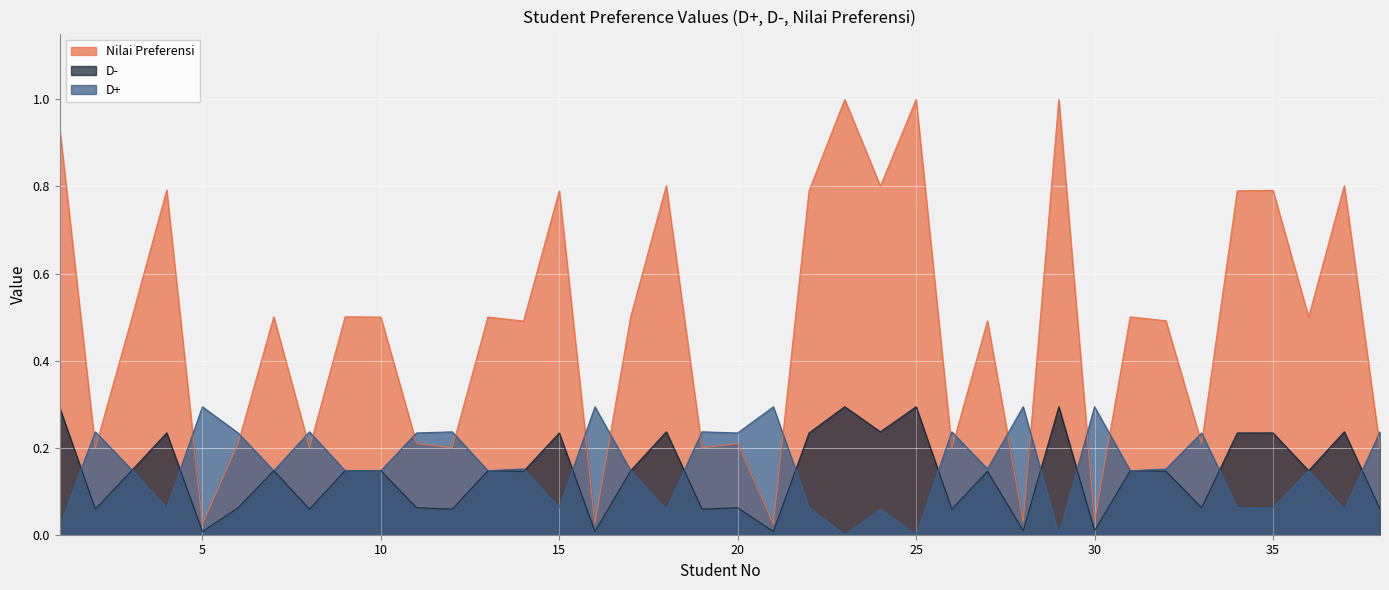

Reading right to left, transcribe all the data shown in this chart.

D+: 38=0.2	37=0.1	36=0.1	35=0.1	34=0.1	33=0.2	32=0.2	31=0.1	30=0.3	29=0.0	28=0.3	27=0.2	26=0.2	25=0.0	24=0.1	23=0.0	22=0.1	21=0.3	20=0.2	19=0.2	18=0.1	17=0.1	16=0.3	15=0.1	14=0.2	13=0.1	12=0.2	11=0.2	10=0.1	9=0.1	8=0.2	7=0.1	6=0.2	5=0.3	4=0.1	3=0.2	2=0.2	1=0.0
D-: 38=0.1	37=0.2	36=0.1	35=0.2	34=0.2	33=0.1	32=0.1	31=0.1	30=0.0	29=0.3	28=0.0	27=0.1	26=0.1	25=0.3	24=0.2	23=0.3	22=0.2	21=0.0	20=0.1	19=0.1	18=0.2	17=0.1	16=0.0	15=0.2	14=0.1	13=0.1	12=0.1	11=0.1	10=0.1	9=0.1	8=0.1	7=0.1	6=0.1	5=0.0	4=0.2	3=0.1	2=0.1	1=0.3
Nilai Preferensi: 38=0.2	37=0.8	36=0.5	35=0.8	34=0.8	33=0.2	32=0.5	31=0.5	30=0.0	29=1.0	28=0.0	27=0.5	26=0.2	25=1.0	24=0.8	23=1.0	22=0.8	21=0.0	20=0.2	19=0.2	18=0.8	17=0.5	16=0.0	15=0.8	14=0.5	13=0.5	12=0.2	11=0.2	10=0.5	9=0.5	8=0.2	7=0.5	6=0.2	5=0.0	4=0.8	3=0.5	2=0.2	1=0.9